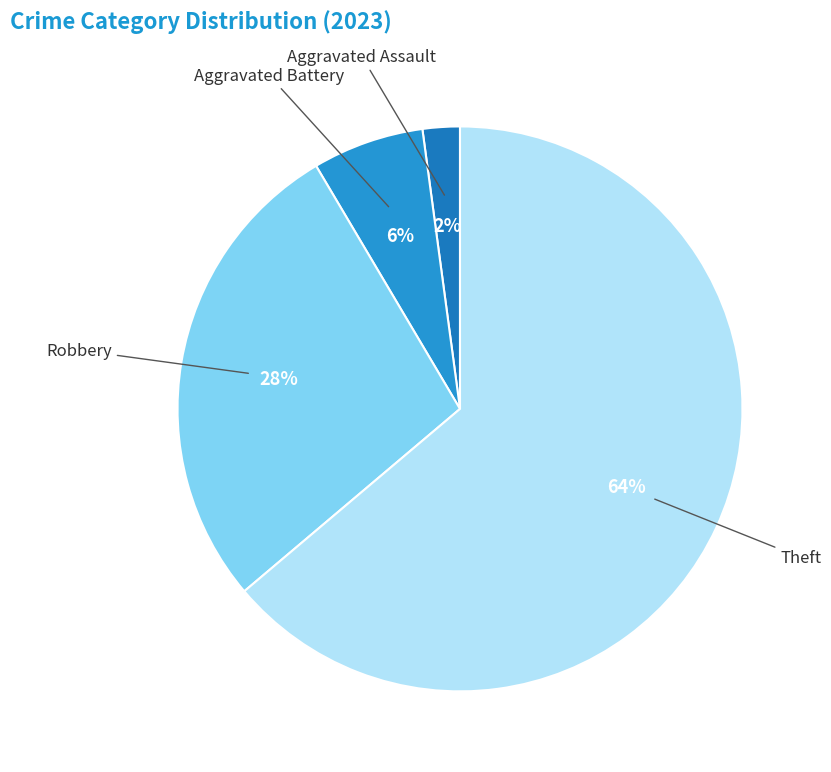

How many segments does this pie chart have?

4